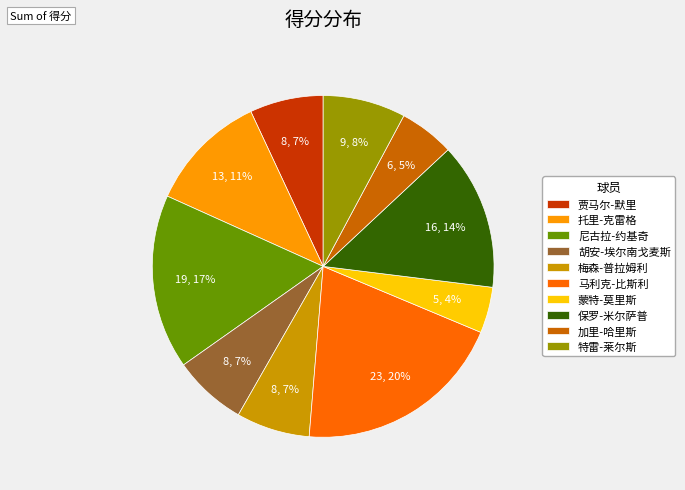

To the nearest percent, what percentage of the pie is 梅森-普拉姆利?

7%